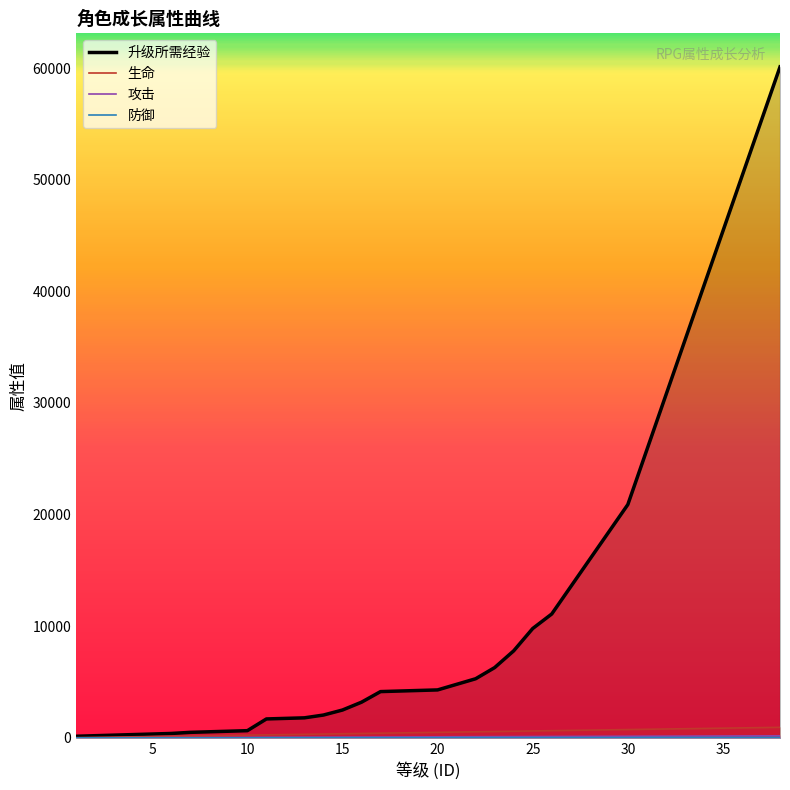

Reading right to left, transcribe all the data shown in this chart.

升级所需经验: 60100	55200	50300	45400	40500	35600	30700	25800	20900	18450	16000	13550	11100	9800	7800	6300	5300	4800	4300	4250	4200	4150	3200	2500	2050	1800	1750	1700	650	600	550	500	400	350	300	250	200	150
生命: 950	925	900	875	850	825	800	775	750	725	700	675	650	625	600	575	550	525	500	475	450	425	400	375	350	325	300	275	250	225	200	175	150	125	100	75	50	25
攻击: 190	185	180	175	170	165	160	155	150	145	140	135	130	125	120	115	110	105	100	95	90	85	80	75	70	65	60	55	50	45	40	35	30	25	20	15	10	5
防御: 40	40	40	40	40	40	40	40	30	30	30	30	30	30	30	30	30	30	20	20	20	20	20	20	20	20	20	20	10	10	10	10	10	10	10	10	10	10